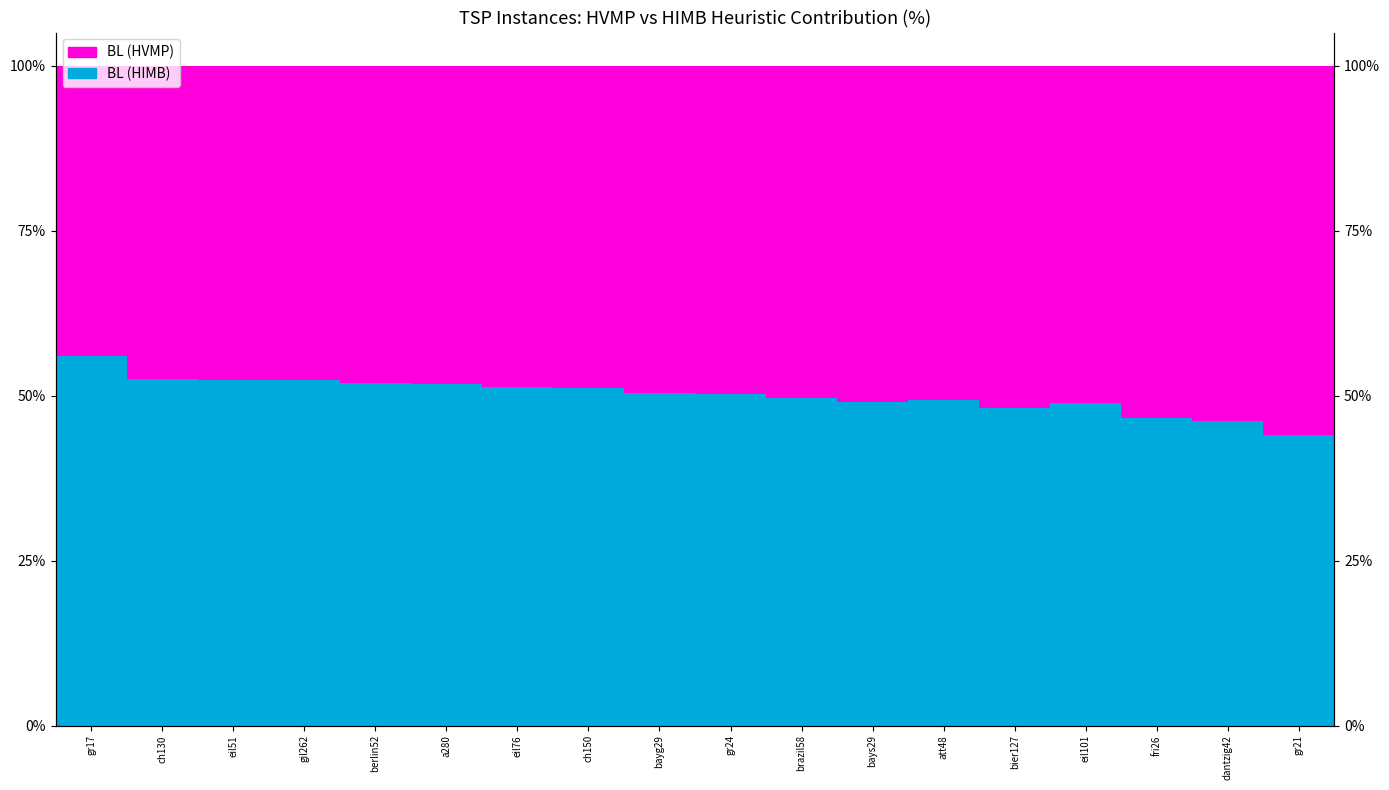

What is the label of the 7th bar from the right?

bays29